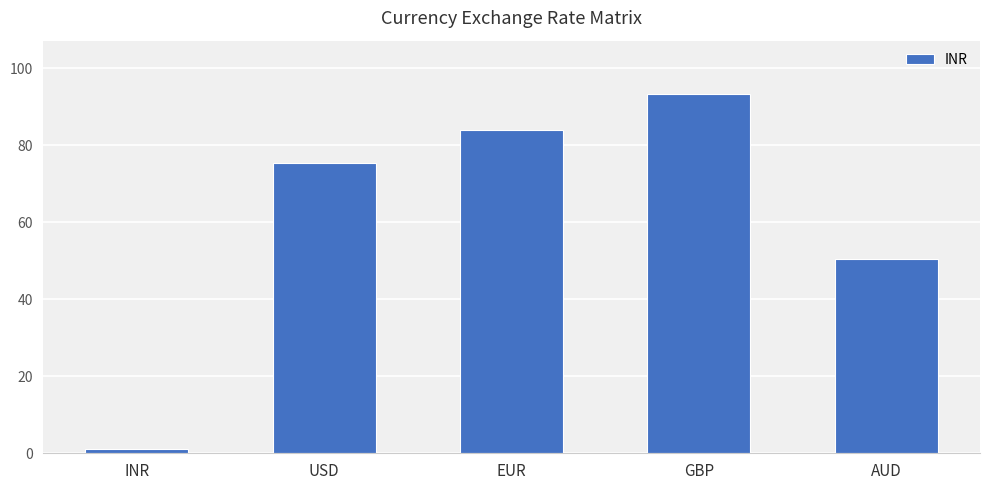

What is the greatest value displayed?

93.2